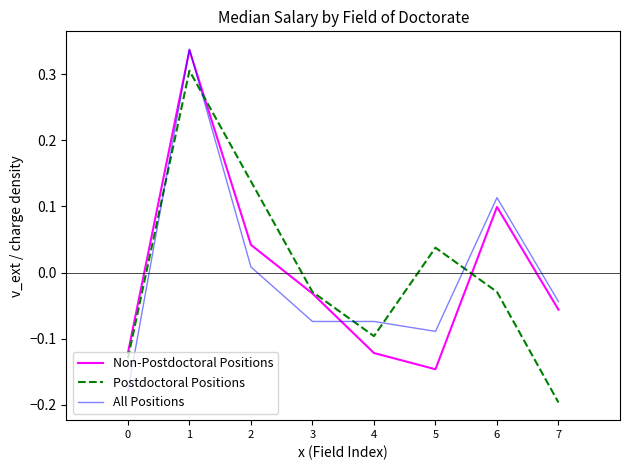

Which series ends up on top after the final intersection of Postdoctoral Positions and All Positions?

All Positions